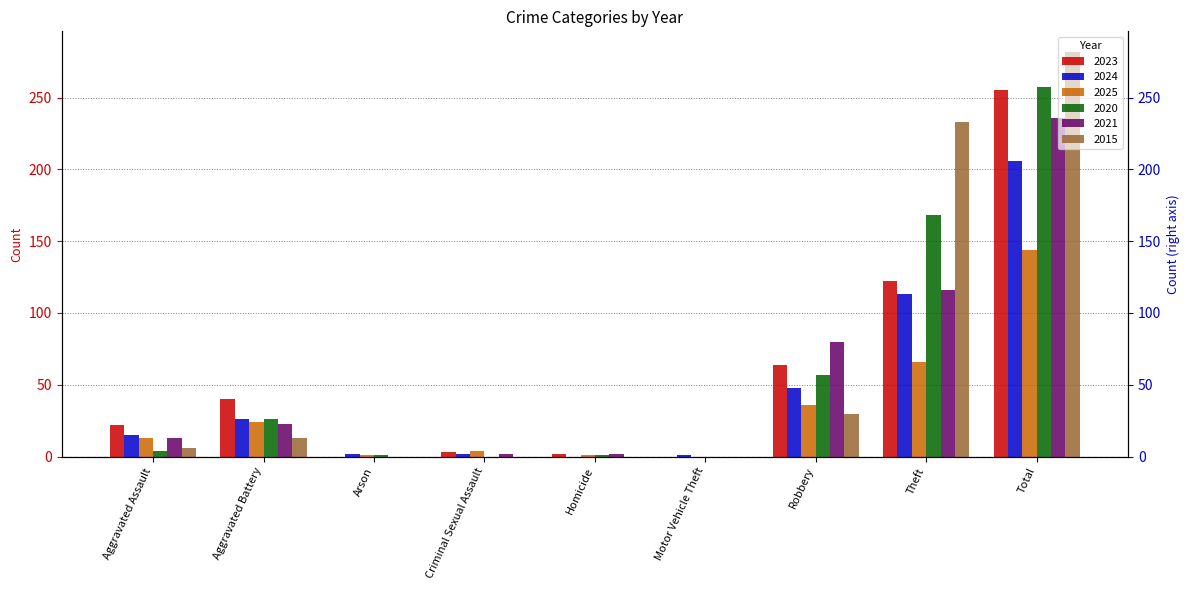

What is the label of the 2nd bar from the left?

Aggravated Battery